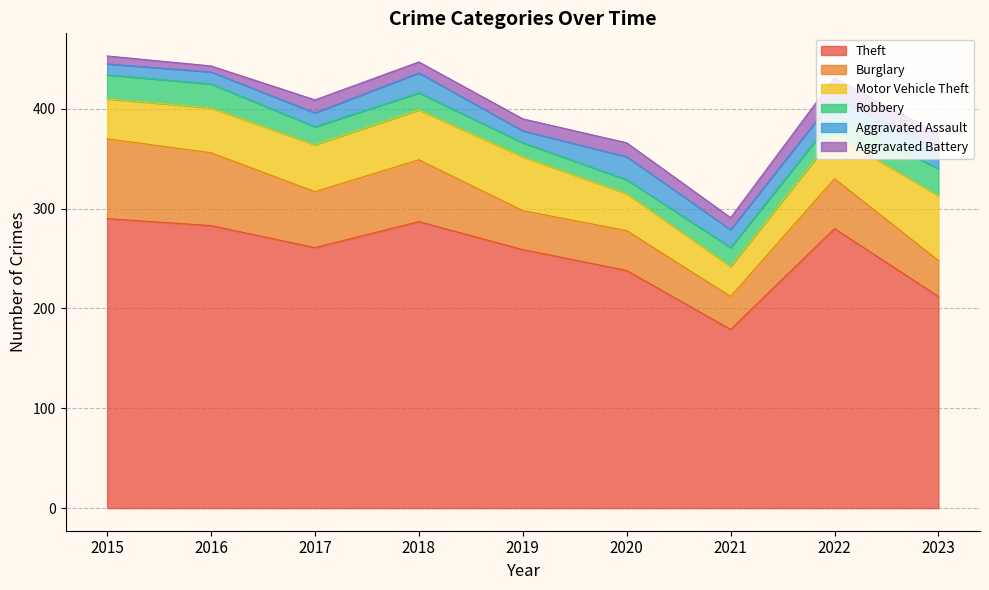

What is the total value across all series at 2017?

409